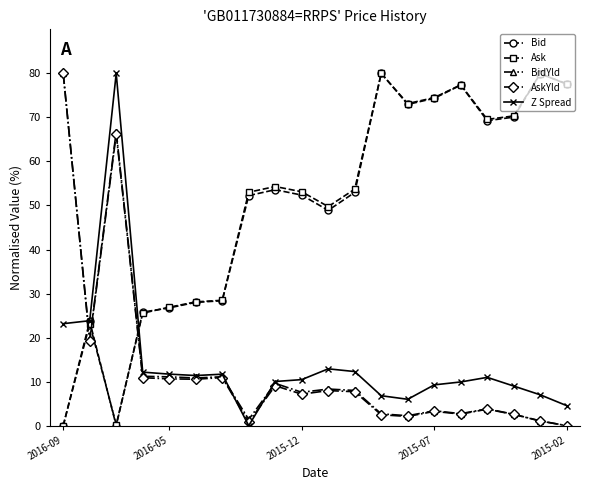

What is the value of the Z Spread point at the 13th from the left?

6.8